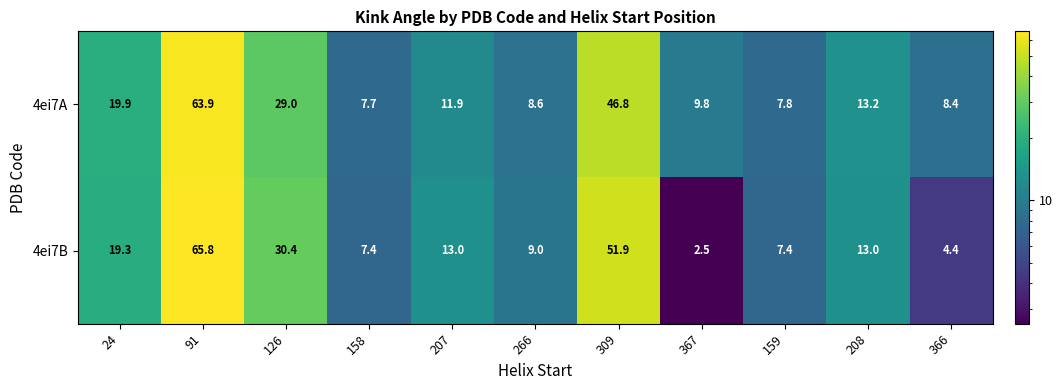

At which category does the chart reach its peak across all series?

91